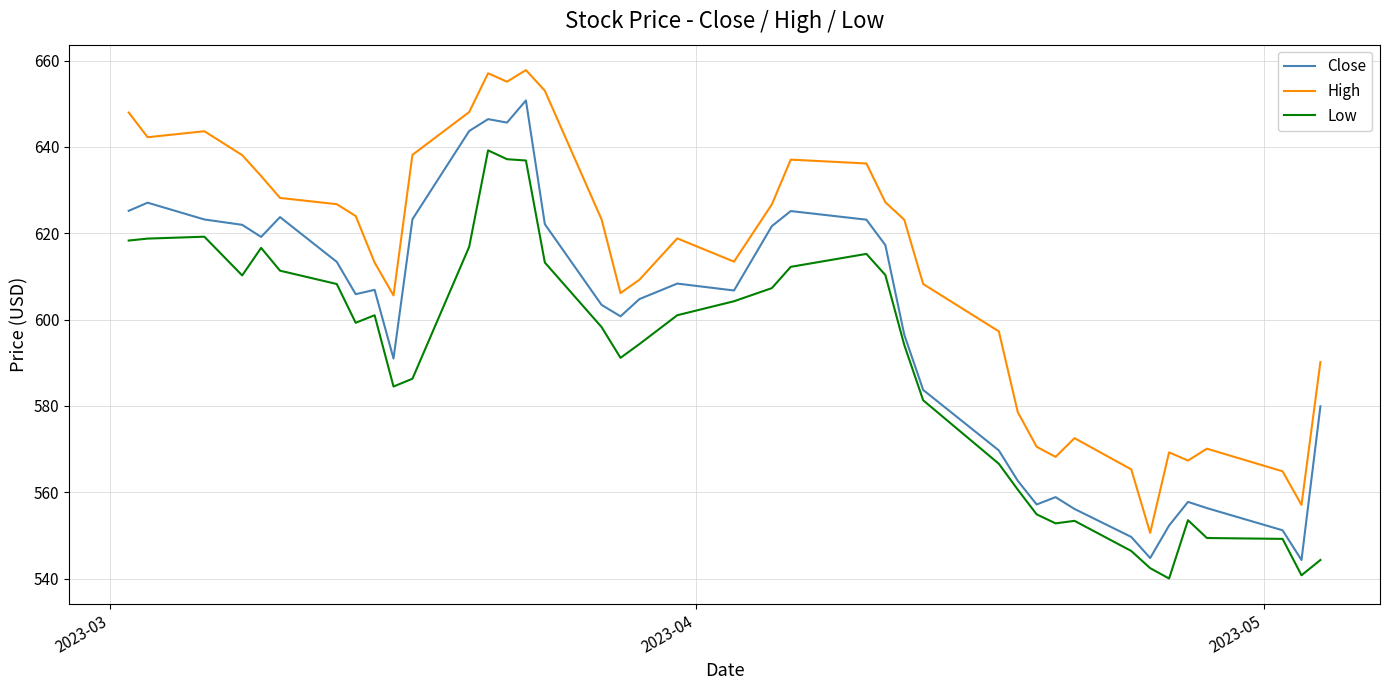

True or false: Close and High intersect in this chart.

False